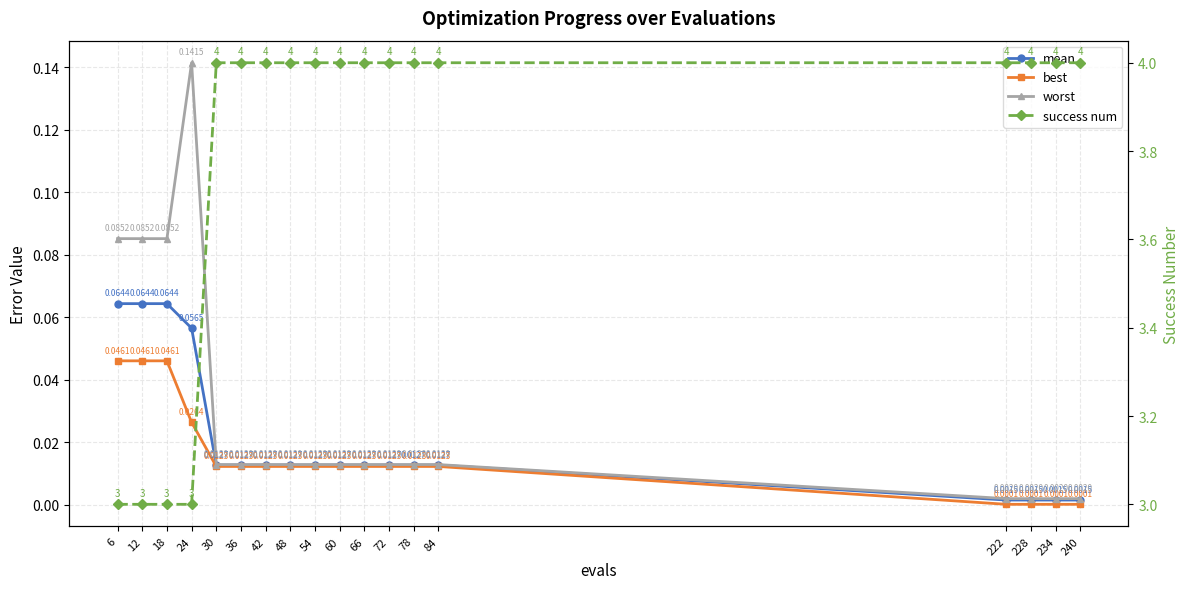

How many data points in success num are less than 4?

4